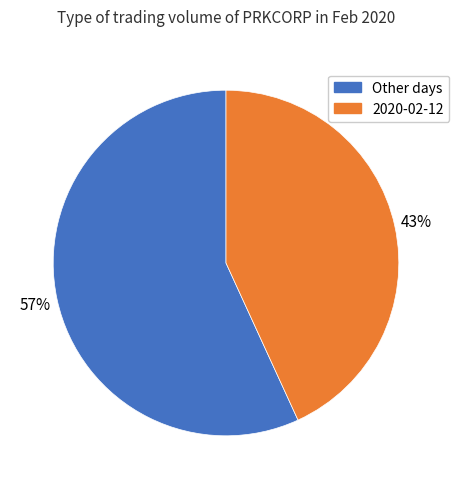

To the nearest percent, what is the difference between the largest and smallest slice percentages?

14%